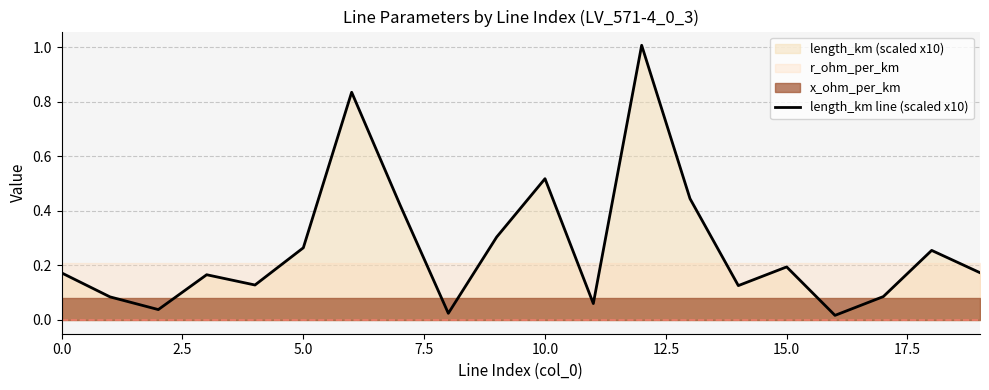

Is it true that length_km line (scaled x10) equals 0.1 at 15.0?

False